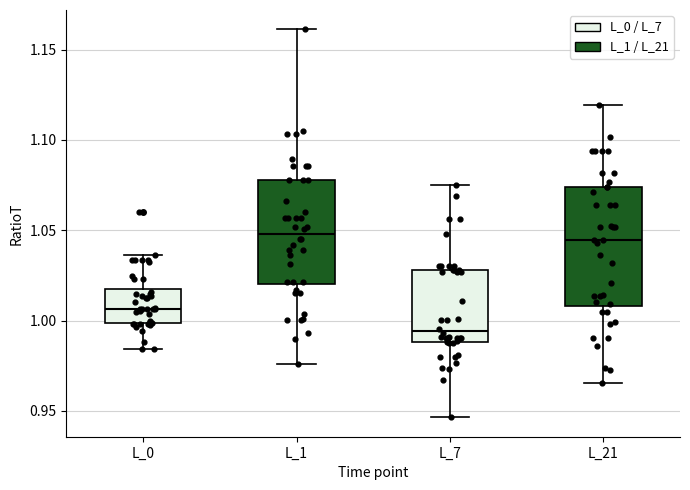

Reading left to right, transcribe this box plot: for each box, give where its median line is, the range the box spans, and where its two whiskers end, as read against the y-axis. The values are not printed on the chart, so give them approximately, as read against the axis.

L_0: median 1.005, box 1.000 to 1.020, whiskers 0.985 to 1.035
L_1: median 1.050, box 1.020 to 1.080, whiskers 0.975 to 1.160
L_7: median 0.995, box 0.990 to 1.030, whiskers 0.945 to 1.075
L_21: median 1.045, box 1.010 to 1.075, whiskers 0.965 to 1.120